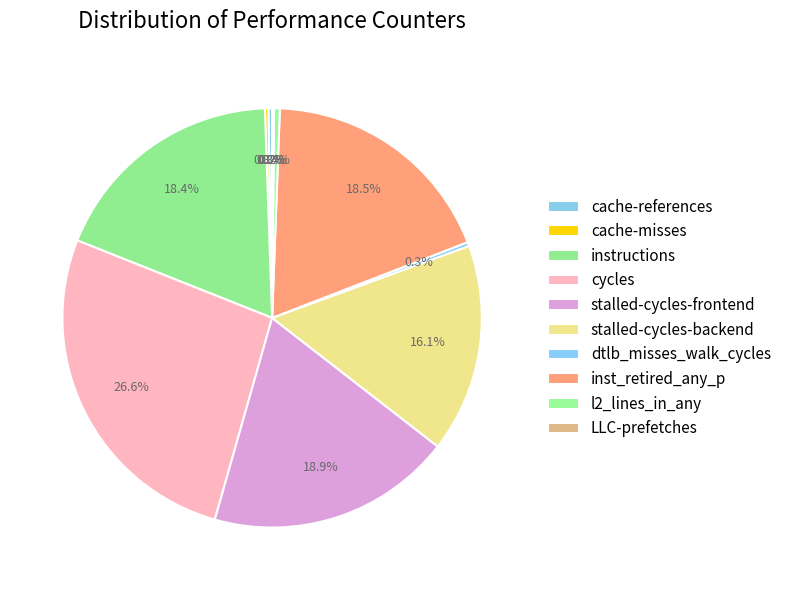

What is the smallest slice in the pie chart?

LLC-prefetches